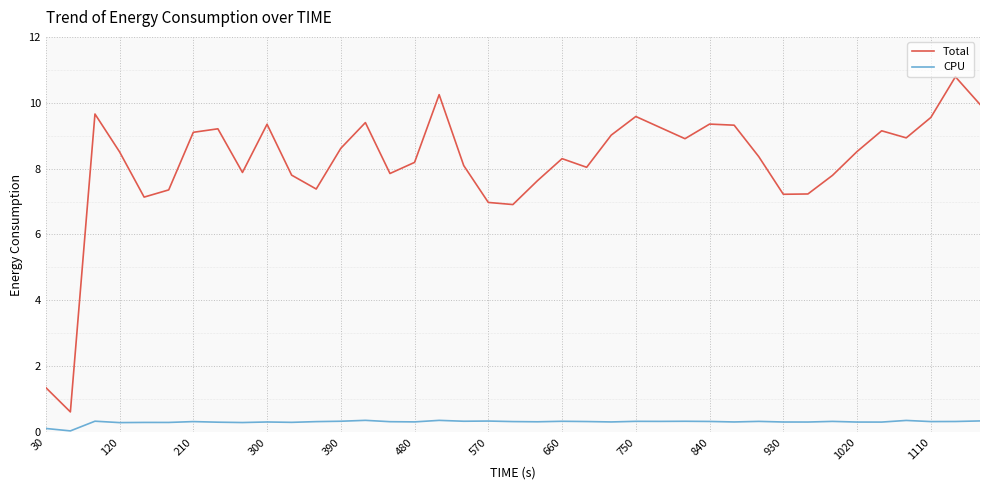

Which series has the widest spread of values?

Total